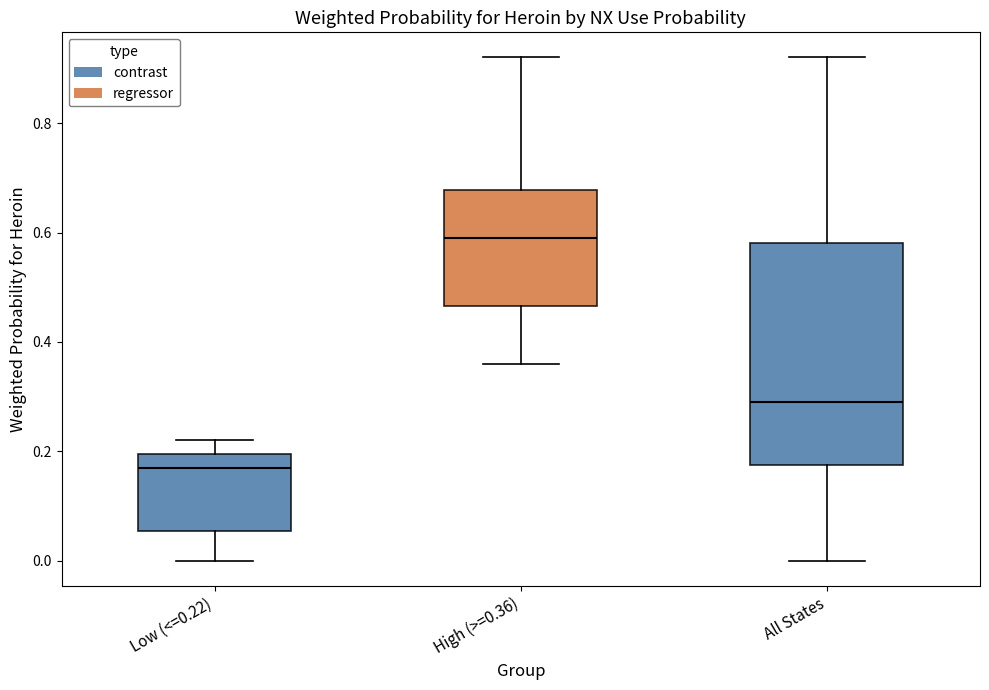

Reading left to right, transcribe this box plot: for each box, give where its median line is, the range the box spans, and where its two whiskers end, as read against the y-axis. The values are not printed on the chart, so give them approximately, as read against the axis.

Low (<=0.22): median 0.18, box 0.06 to 0.20, whiskers 0.00 to 0.22
High (>=0.36): median 0.60, box 0.46 to 0.68, whiskers 0.36 to 0.92
All States: median 0.30, box 0.18 to 0.58, whiskers 0.00 to 0.92